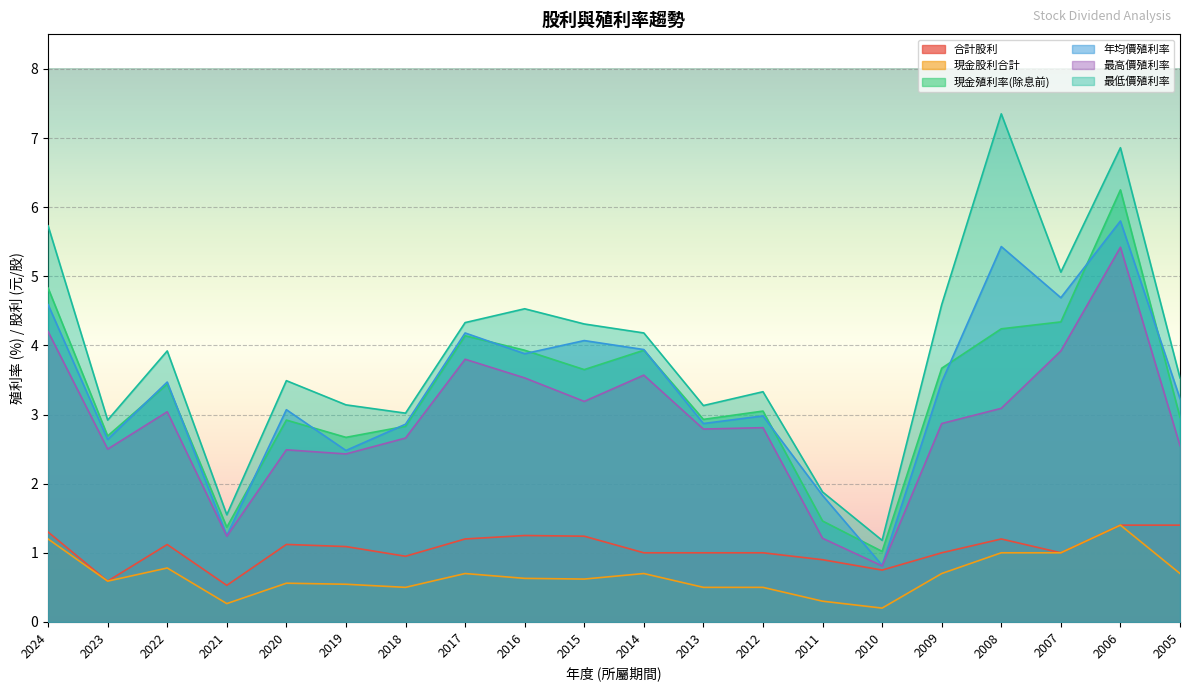

How many lines are shown in the chart?

6